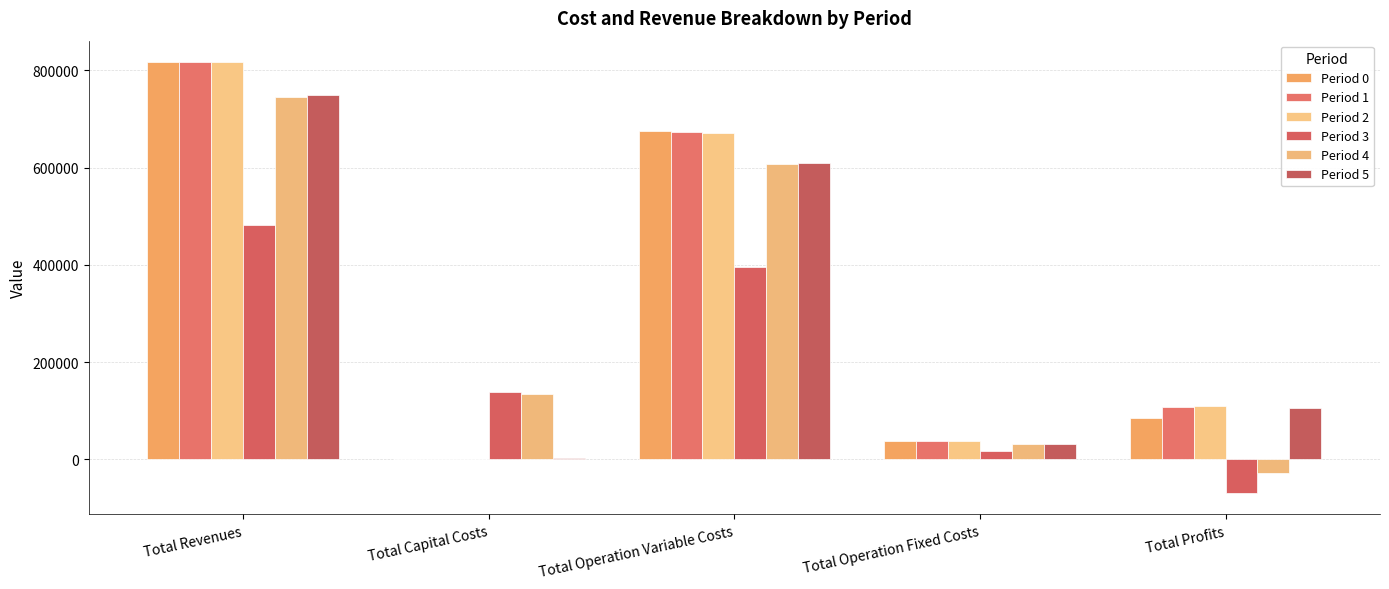

List the series in order of their peak value, highest first.

Period 0, Period 1, Period 2, Period 5, Period 4, Period 3